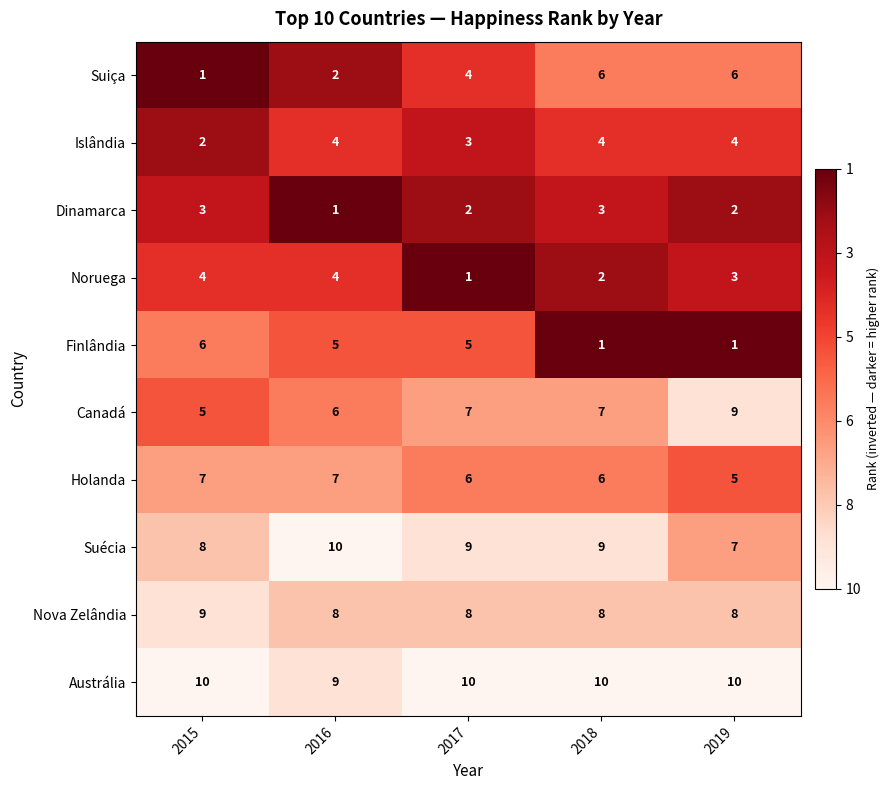

Count the Canadá values in the range 6 to 7.

3